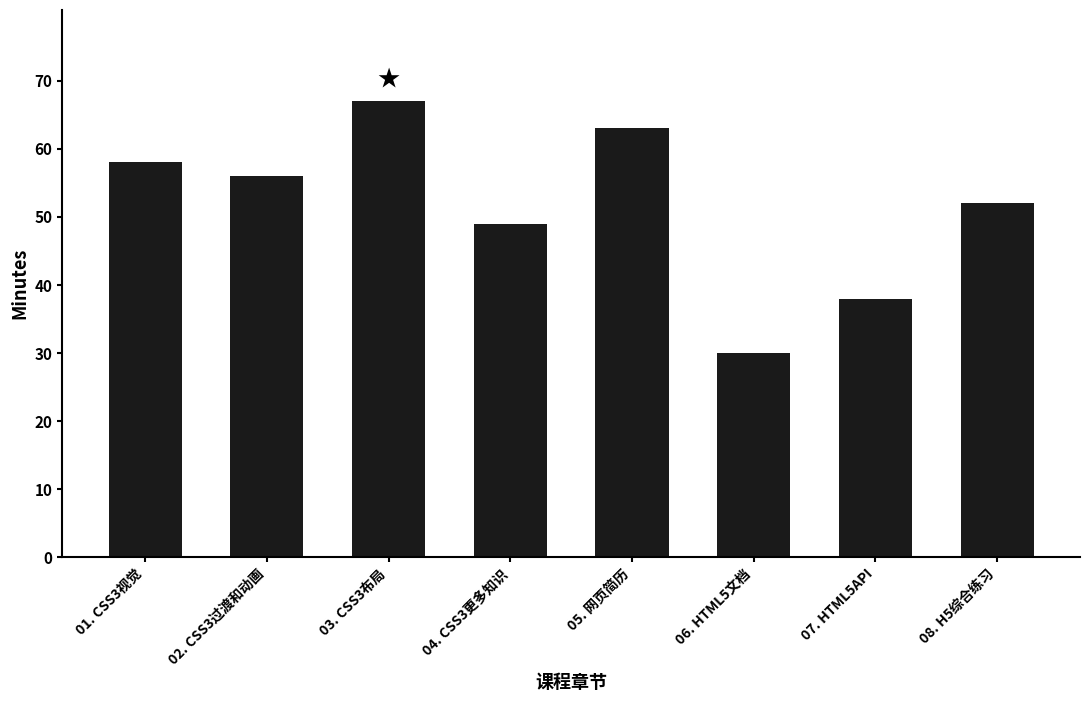

True or false: the data shows 14 at 06. HTML5文档.

False